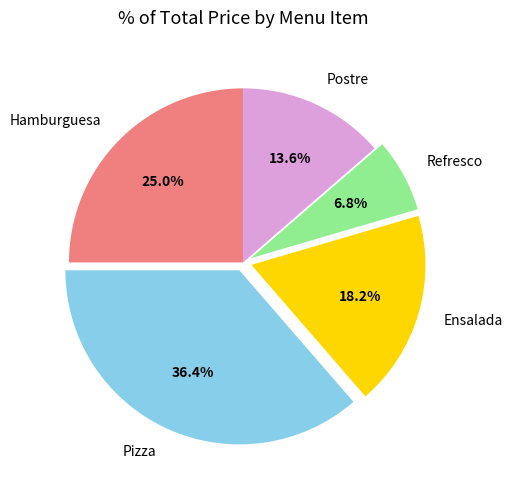

Does Pizza account for over 50% of the chart?

No